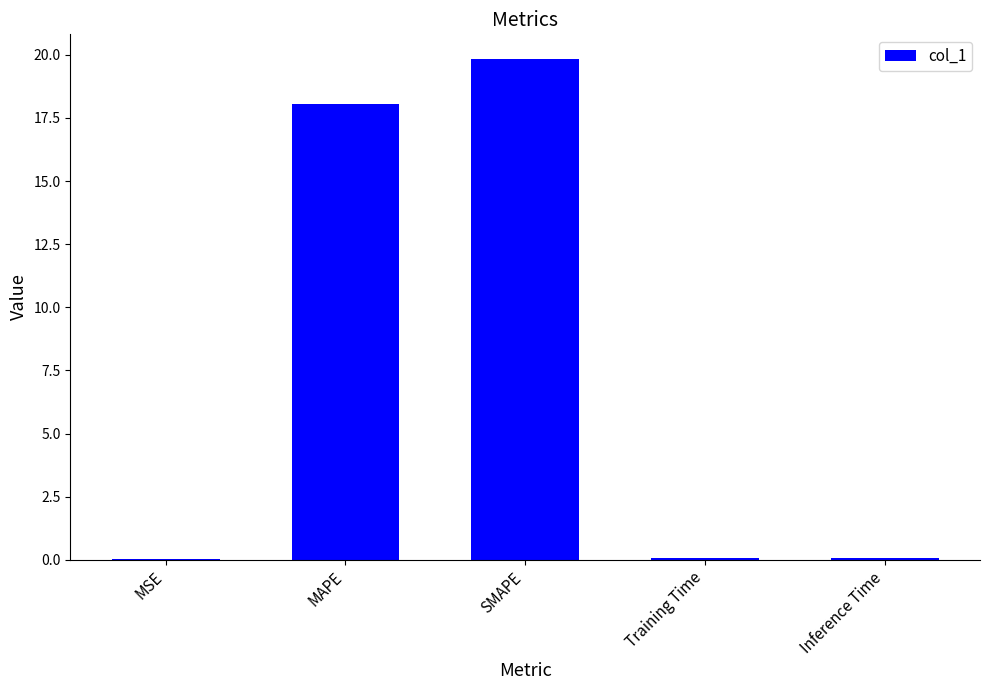

What is the average value?

7.6